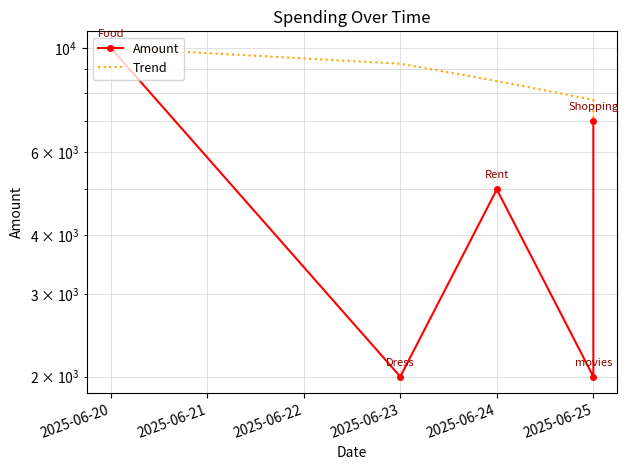

Count the Amount values in the range 2000 to 7000.

4